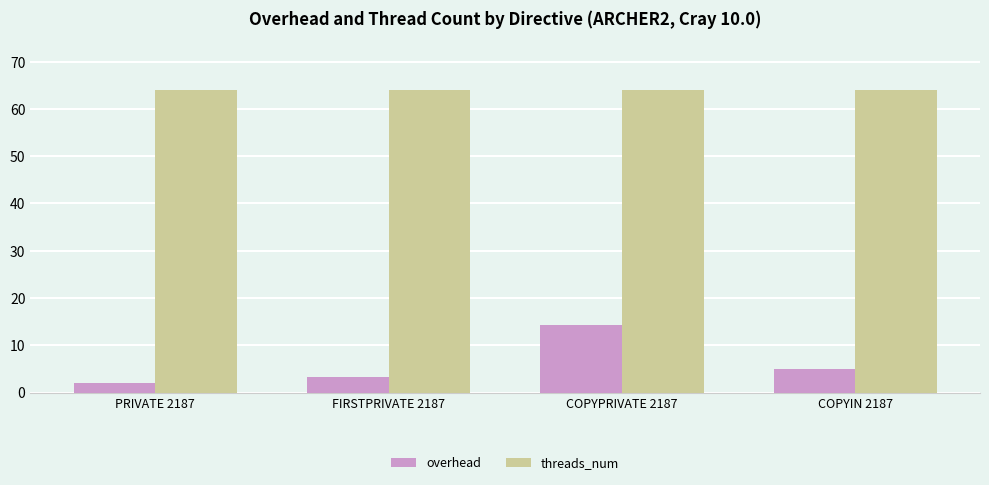

What is the difference between the maximum and minimum values in the overhead series?

12.1